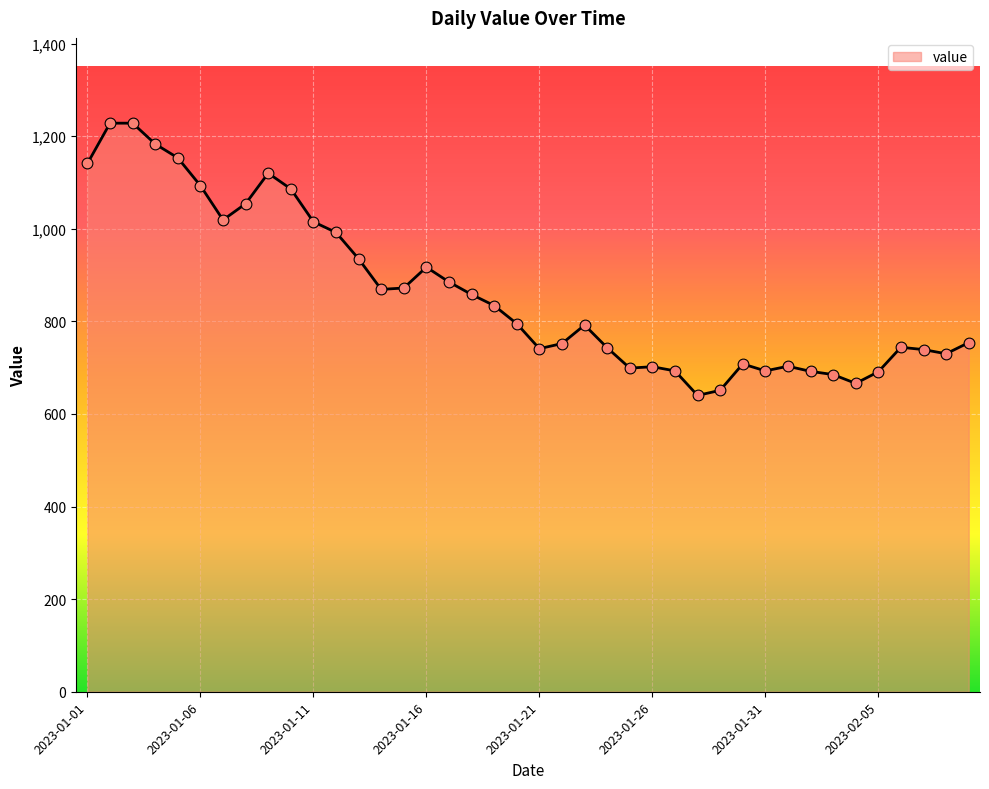

What is the greatest value displayed?

1228